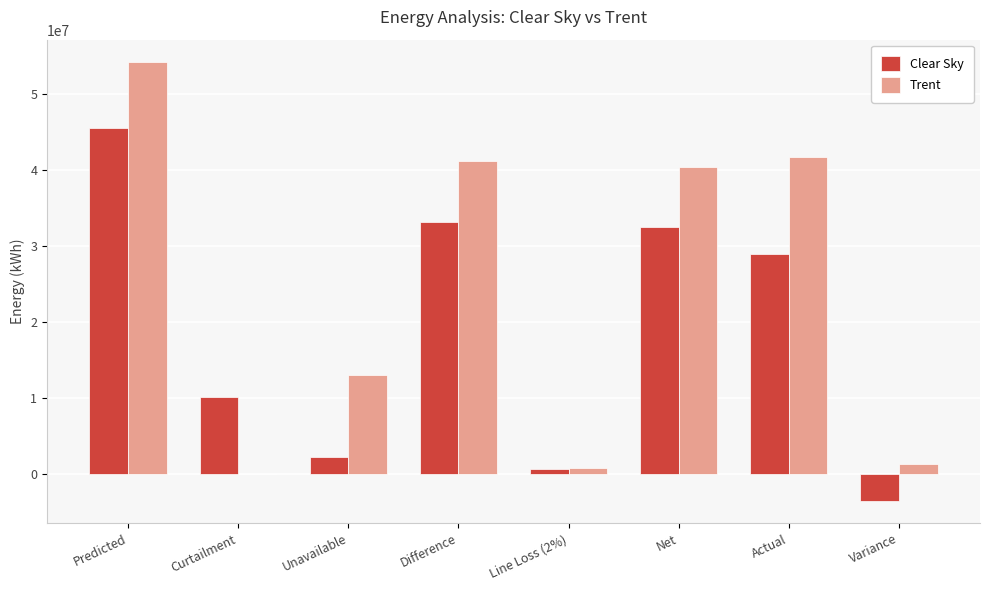

The value of Trent at Net is 40420186.5. True or false?

True